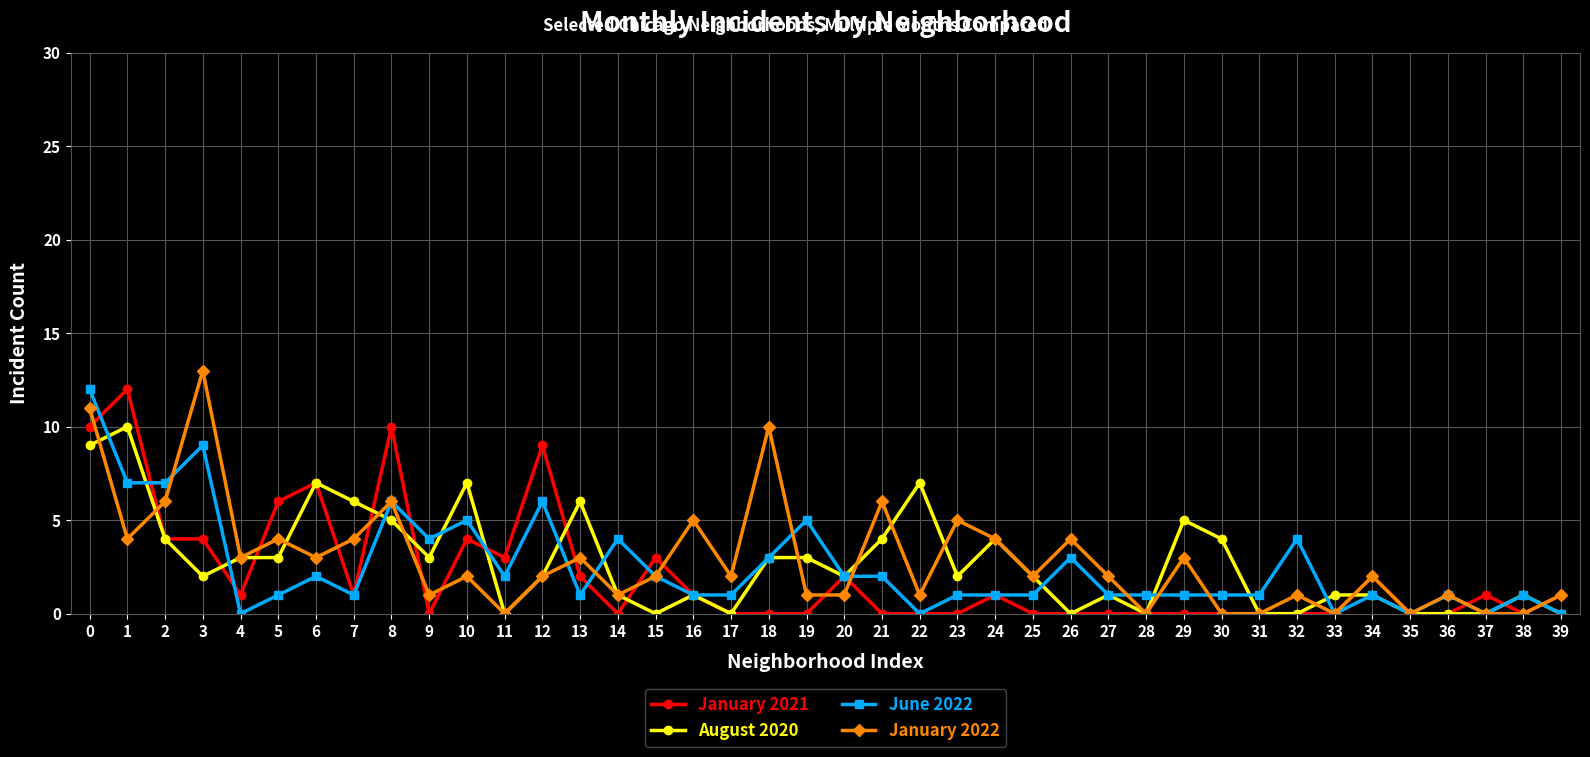

The value of January 2021 at 33 is 0. True or false?

True